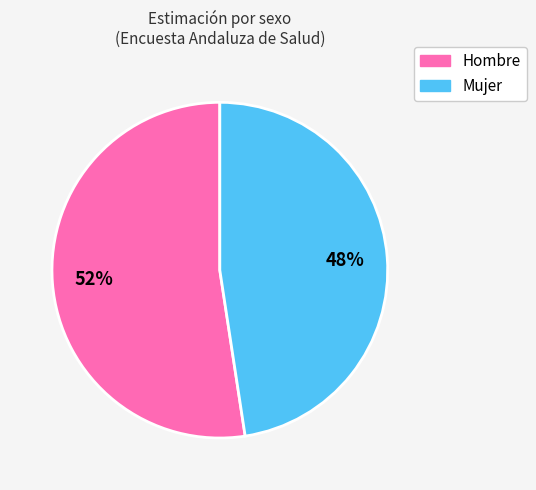

Combined, do Mujer and Hombre account for over 50%?

Yes